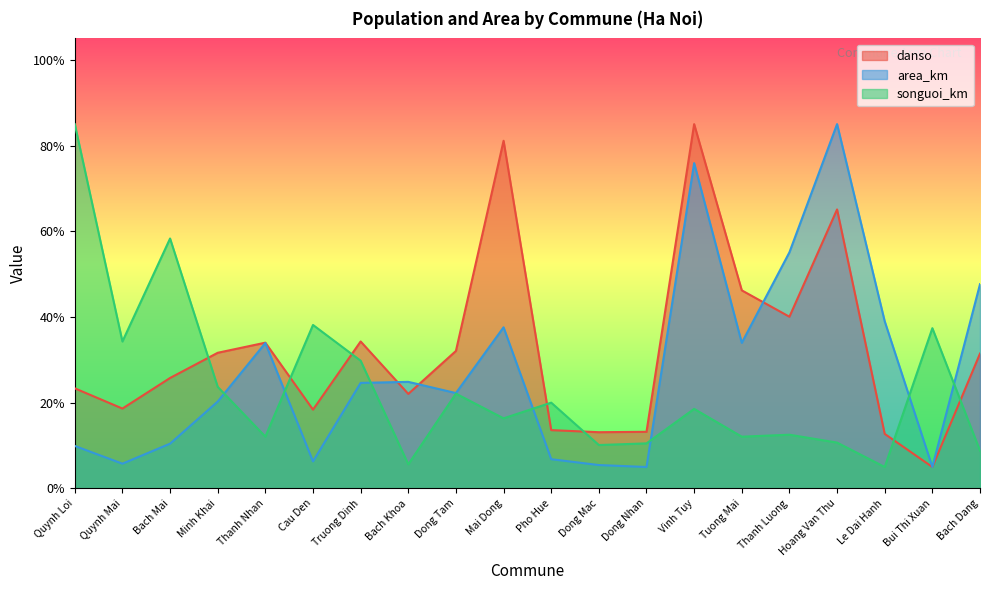

List the labels in order of songuoi_km value, largest first.

Quynh Loi, Bach Mai, Cau Den, Bui Thi Xuan, Quynh Mai, Truong Dinh, Minh Khai, Dong Tam, Pho Hue, Vinh Tuy, Mai Dong, Thanh Luong, Thanh Nhan, Tuong Mai, Hoang Van Thu, Dong Nhan, Dong Mac, Bach Dang, Bach Khoa, Le Dai Hanh